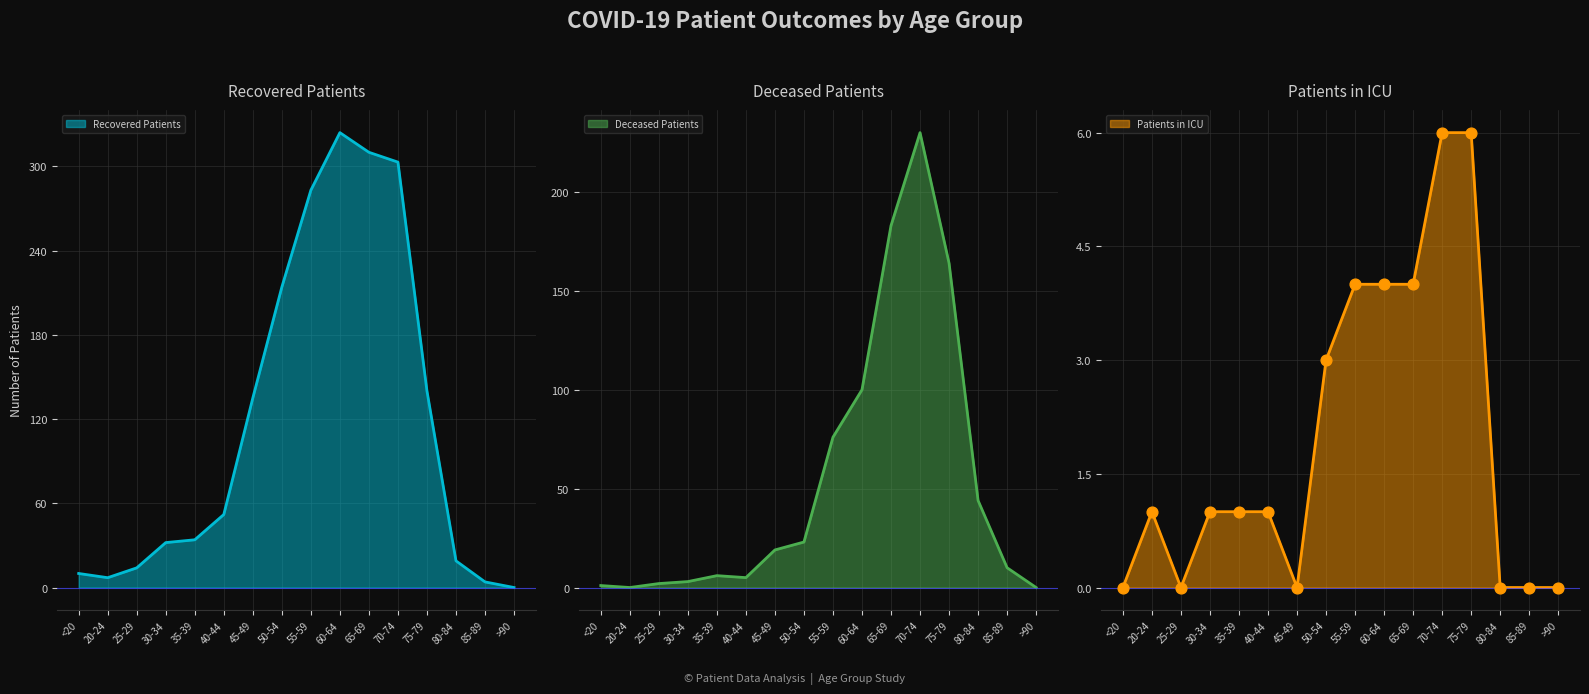

At which category is the sum across all series the highest?

70-74